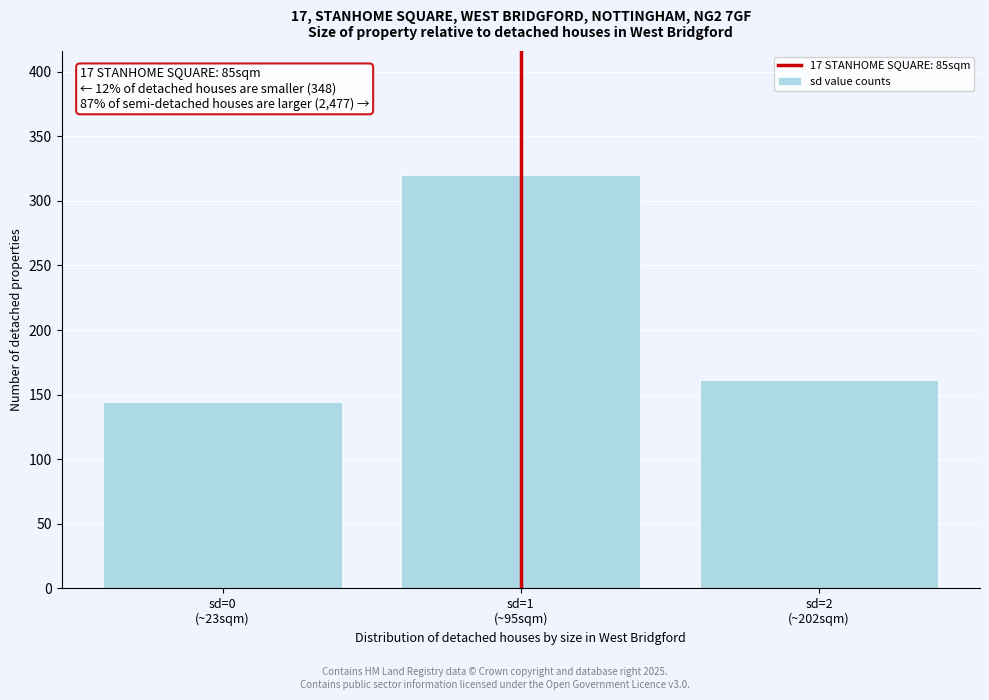

Reading left to right, transcribe all the data shown in this chart.

144	320	161